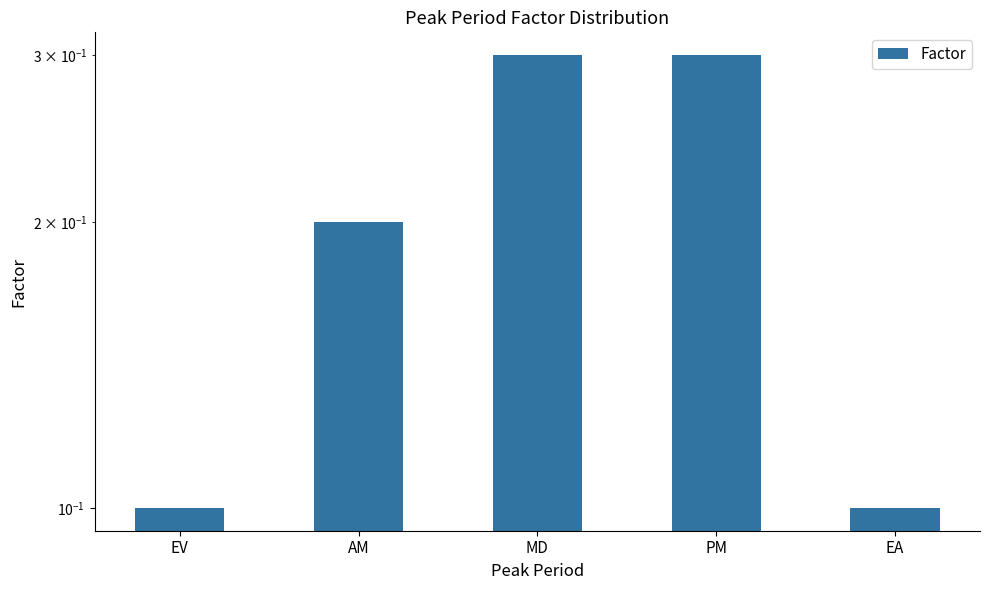

Count the values in the range 0 to 1.

5